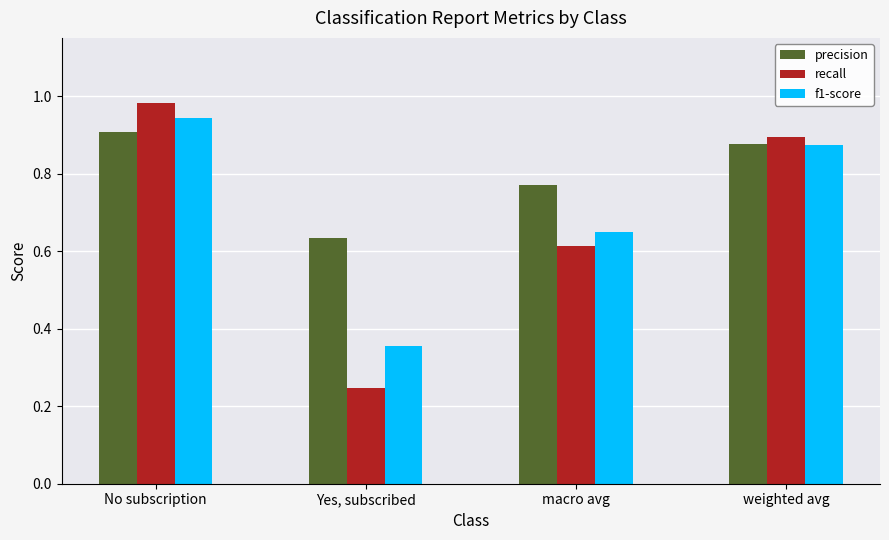

Rank the series by their maximum value, from lowest to highest.

precision, f1-score, recall